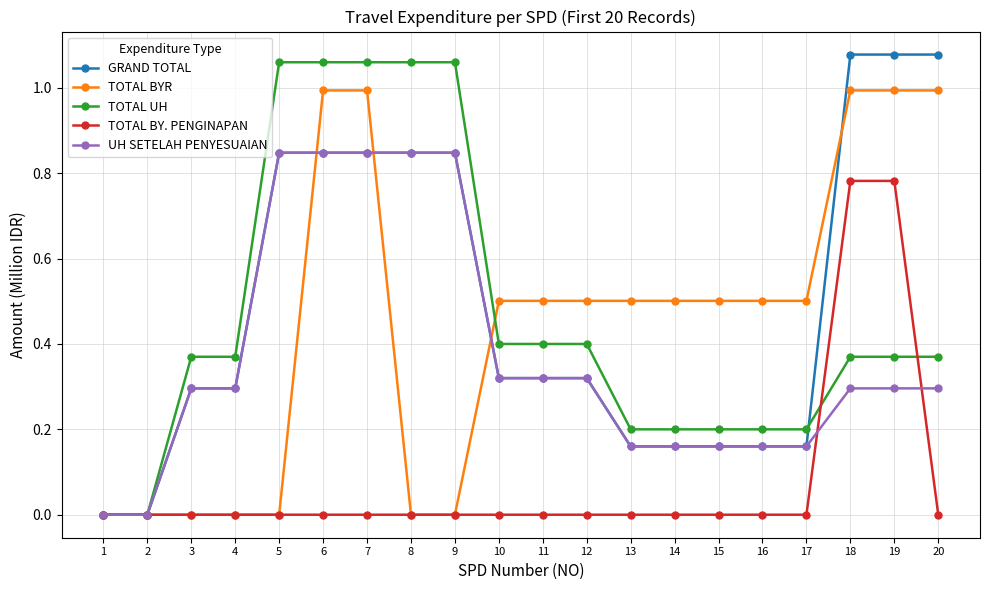

The value of TOTAL UH at 1 is 0.4. True or false?

False